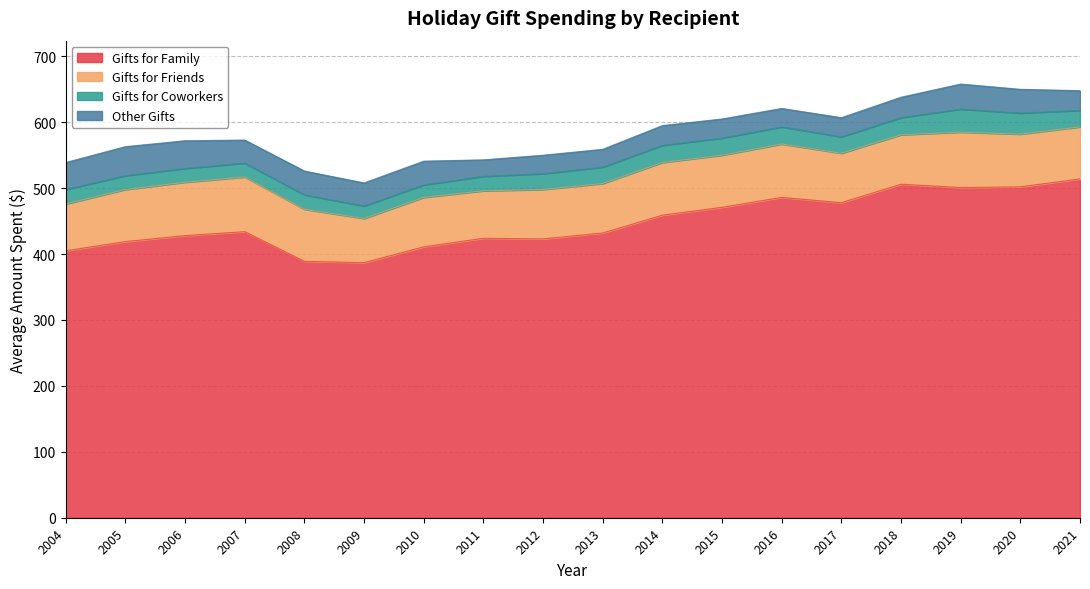

Where is the first local maximum for Other Gifts?

2005